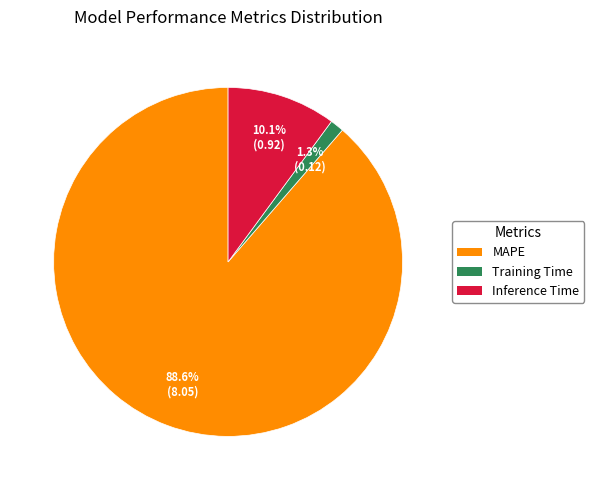

Is there any slice that represents more than half of the pie?

Yes